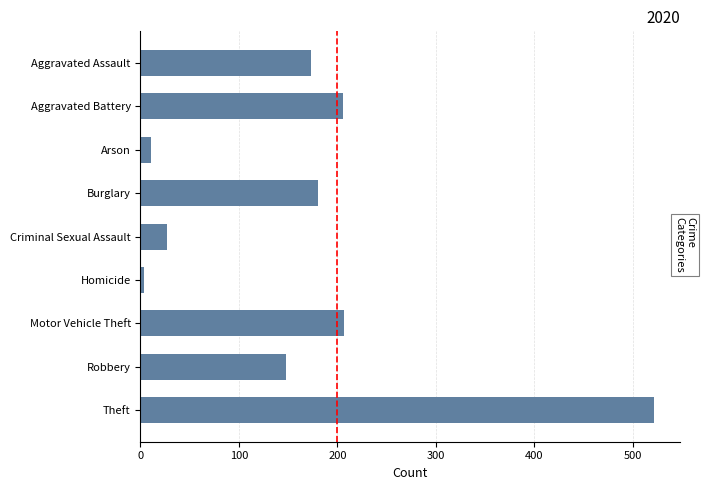

What is the label of the 9th bar from the bottom?

Aggravated Assault